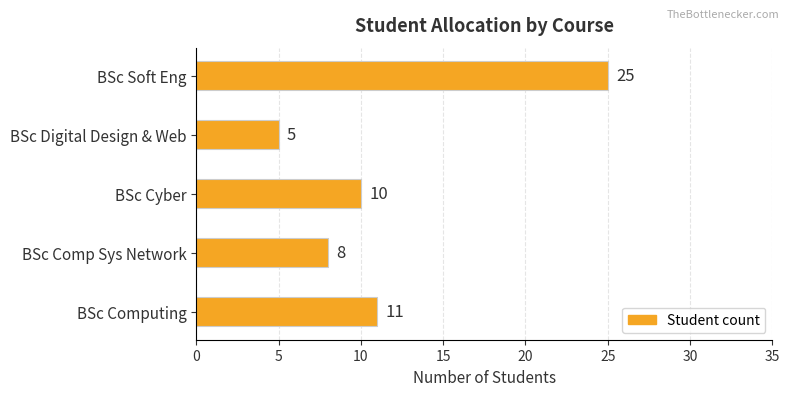

What is the maximum value shown in the chart?

25